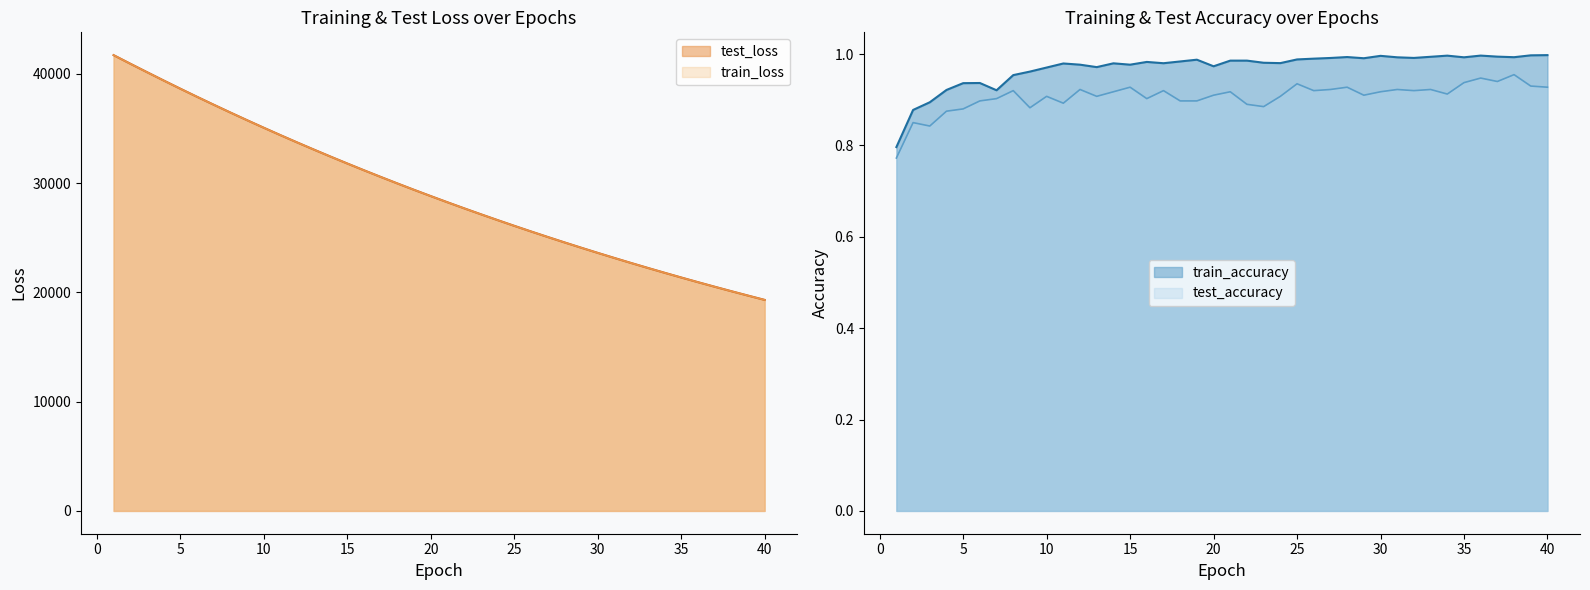

What is the maximum value for train_loss?

41723.7